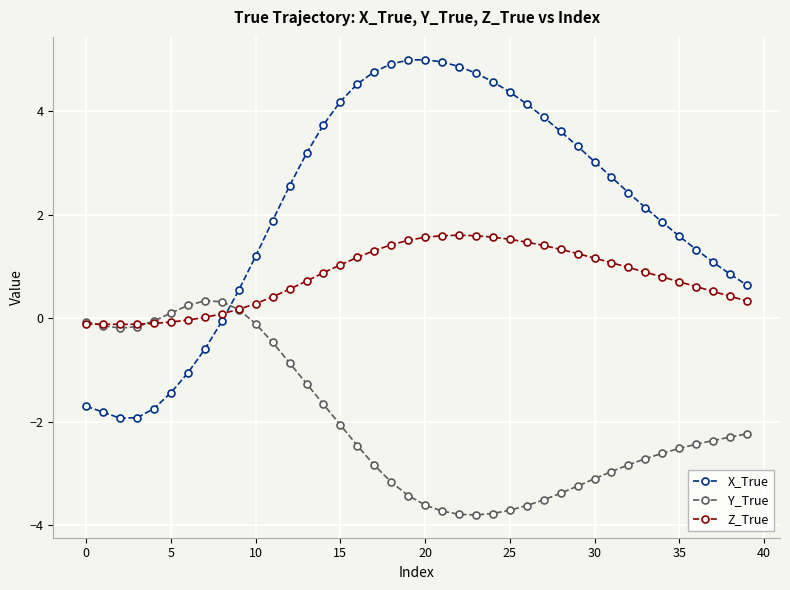

Which series has the largest range (max minus min)?

X_True